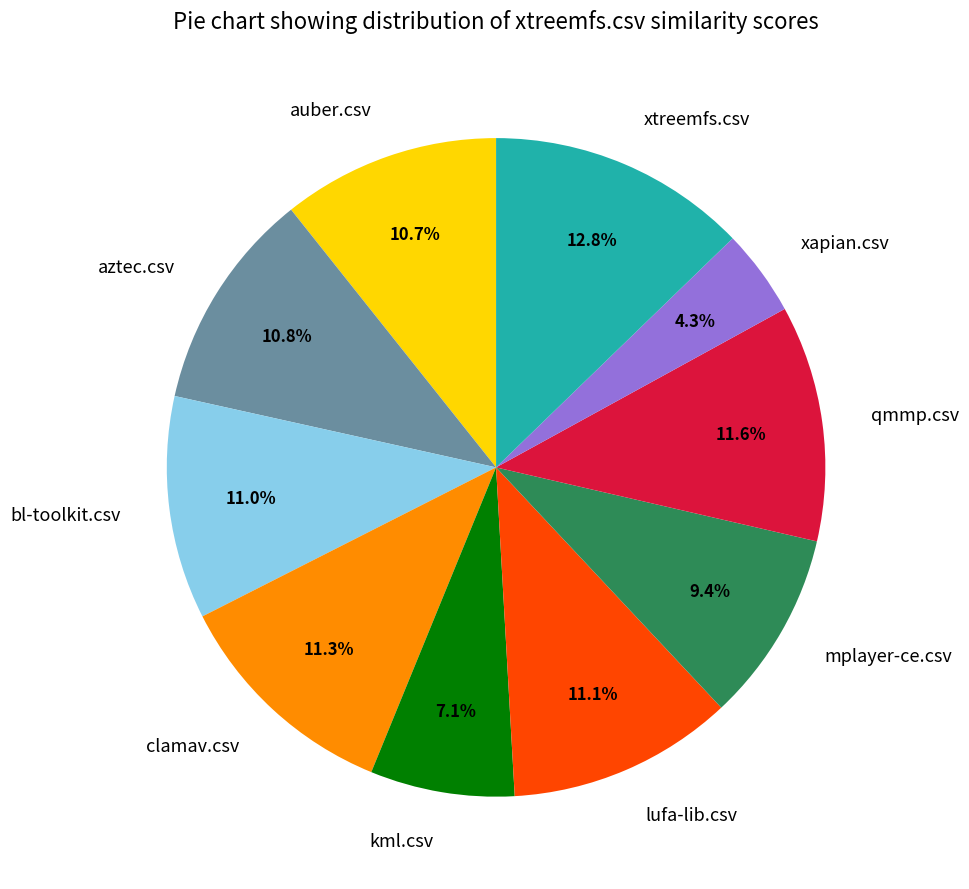

True or false: kml.csv accounts for 7% of the total.

True